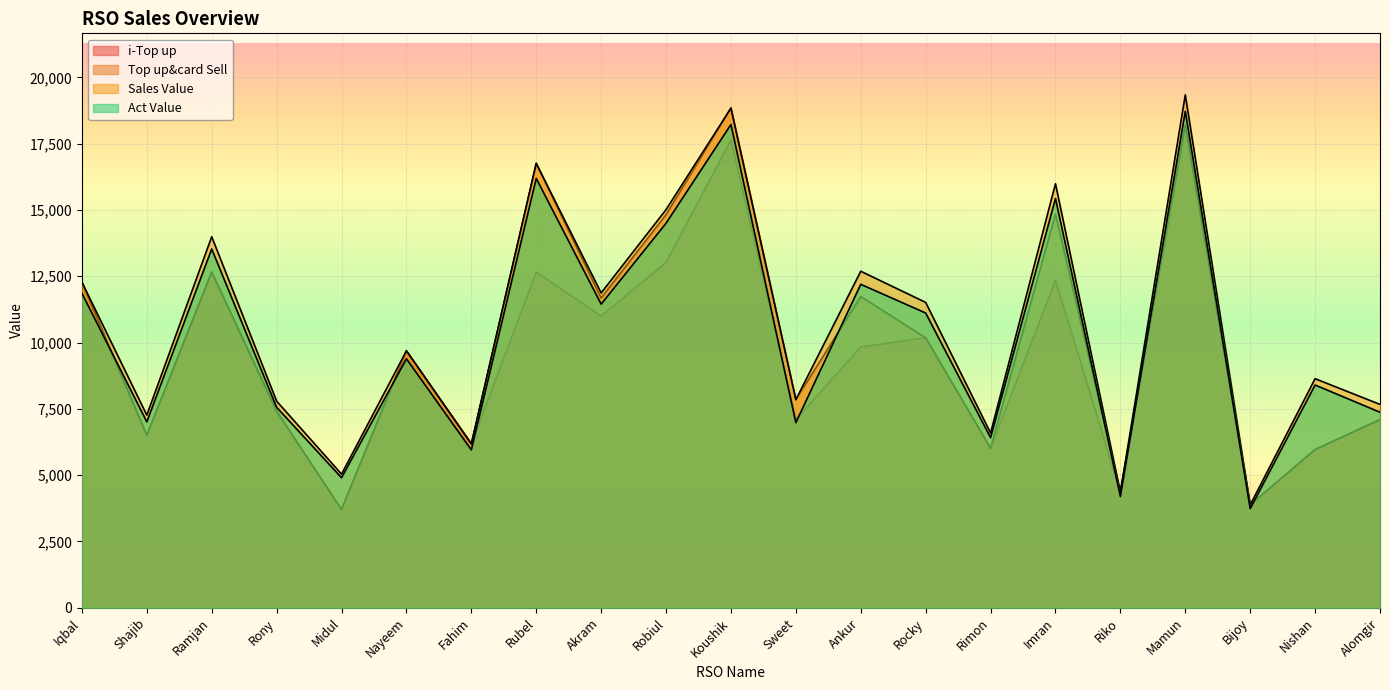

Reading left to right, list all the values displayed in this chart.

i-Top up: 12279.0	6501.0	12655.0	7410.0	3703.0	9687.0	6178.0	12657.0	11001.0	13023.0	17641.0	7097.0	9835.0	10178.0	6016.0	12344.0	4355.0	18195.0	3877.0	5965.0	7095.0
Top up&card Sell: 12279.0	6501.0	12655.0	7410.0	3703.0	9687.0	6178.0	16757.0	11681.0	14823.0	18841.0	7847.0	11735.0	10178.0	6016.0	14844.0	4355.0	18195.0	3877.0	5965.0	7095.0
Sales Value: 12279.0	7265.0	13992.0	7792.0	5040.0	9687.0	6178.0	16757.0	11872.0	15014.0	18841.0	7847.0	12690.0	11515.0	6589.0	15990.0	4355.0	19341.0	3877.0	8639.0	7668.0
Act Value: 11859.3	7011.2	13530.0	7560.2	4905.2	9389.6	5953.1	16190.2	11450.8	14500.4	18222.9	6981.2	12197.3	11115.1	6413.6	15431.8	4195.2	18719.6	3735.4	8400.0	7372.9